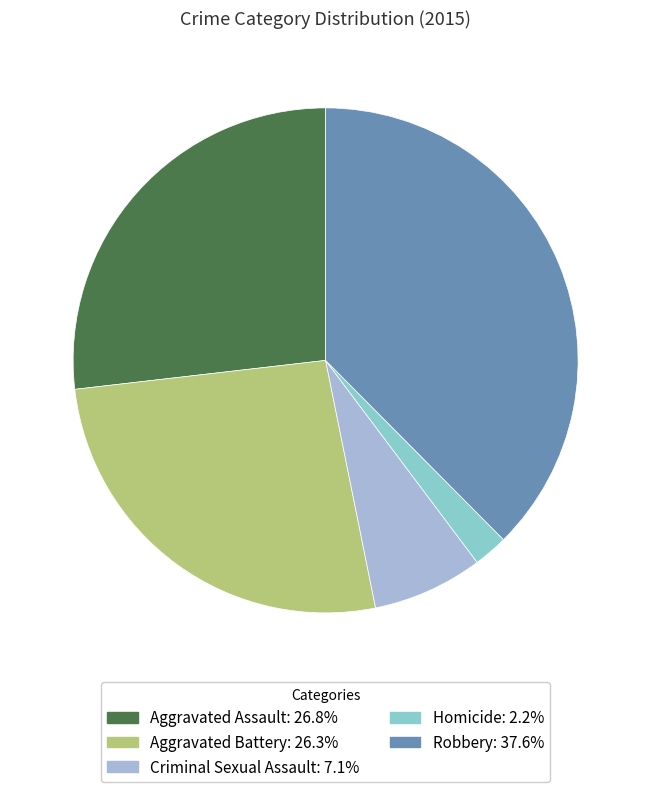

Approximately how many times larger is the value at Criminal Sexual Assault compared to Aggravated Assault?

0.3